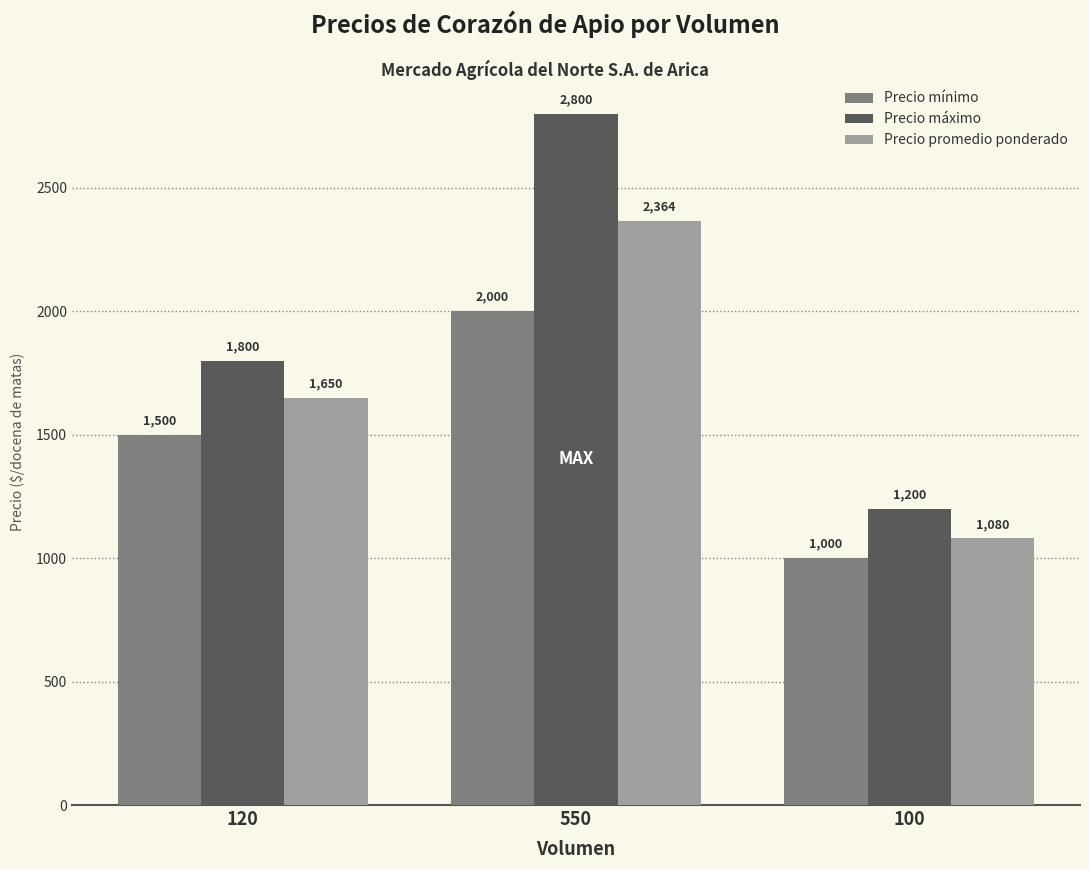

Reading left to right, extract all data points from this chart.

Precio mínimo: 120=1500	550=2000	100=1000
Precio máximo: 120=1800	550=2800	100=1200
Precio promedio ponderado: 120=1650	550=2364	100=1080